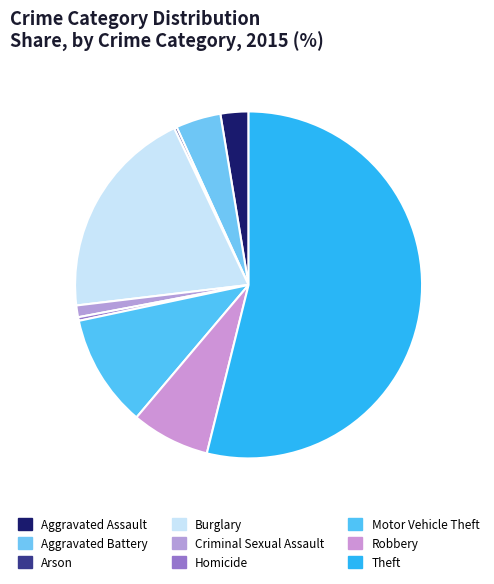

How many slices are in this pie chart?

9